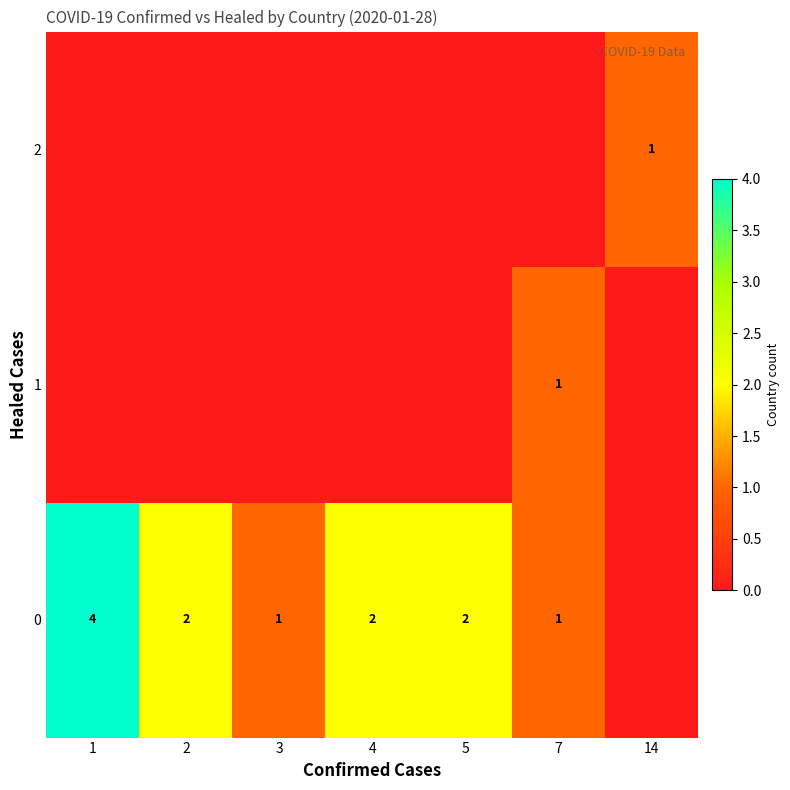

Is it true that 0 equals 1 at 5?

False